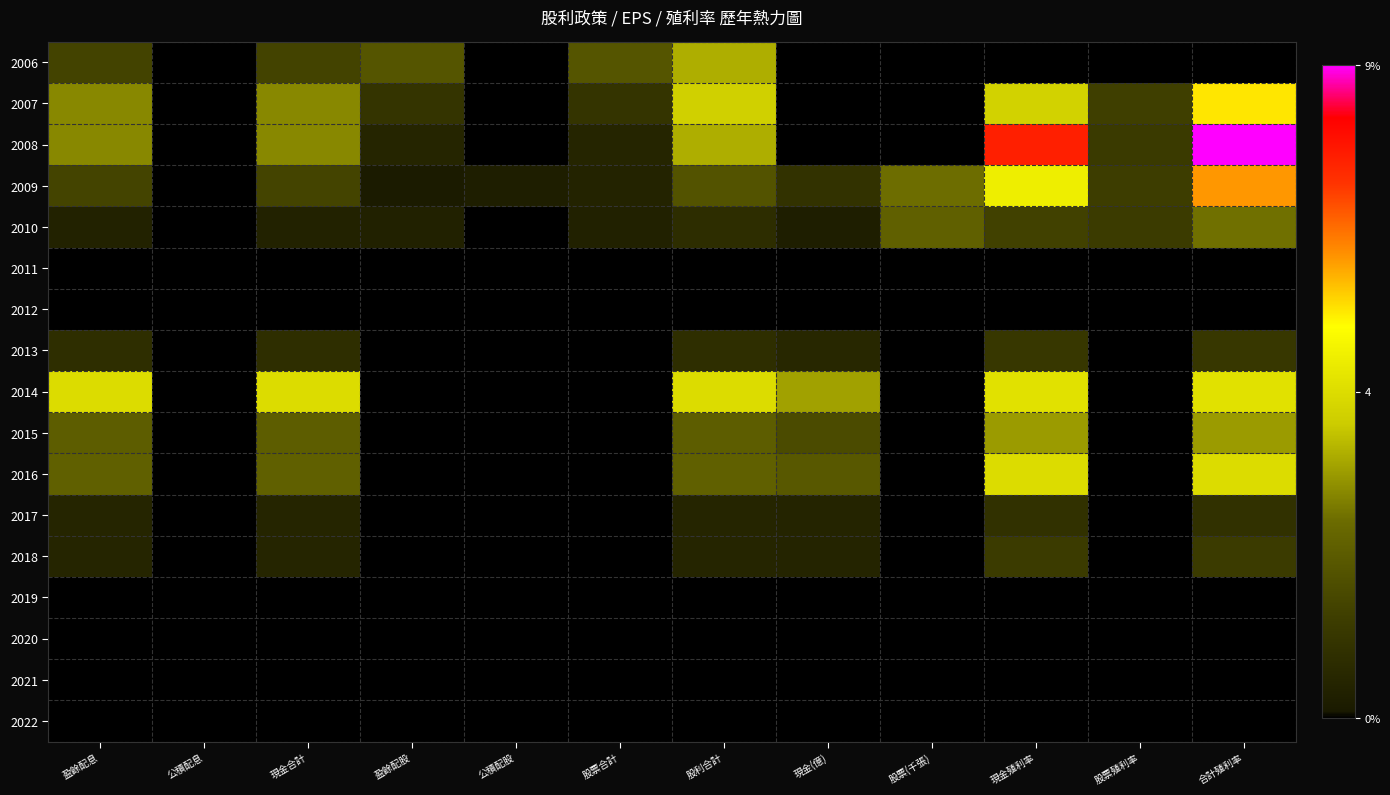

Rank the series at 股票合計 from lowest to highest value.

2011, 2012, 2013, 2014, 2015, 2016, 2017, 2018, 2019, 2020, 2021, 2022, 2010, 2009, 2008, 2007, 2006